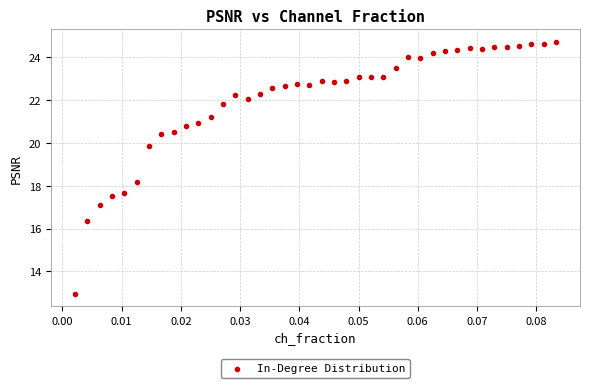

What Y value in the scatter plot is closest to 18?

18.2